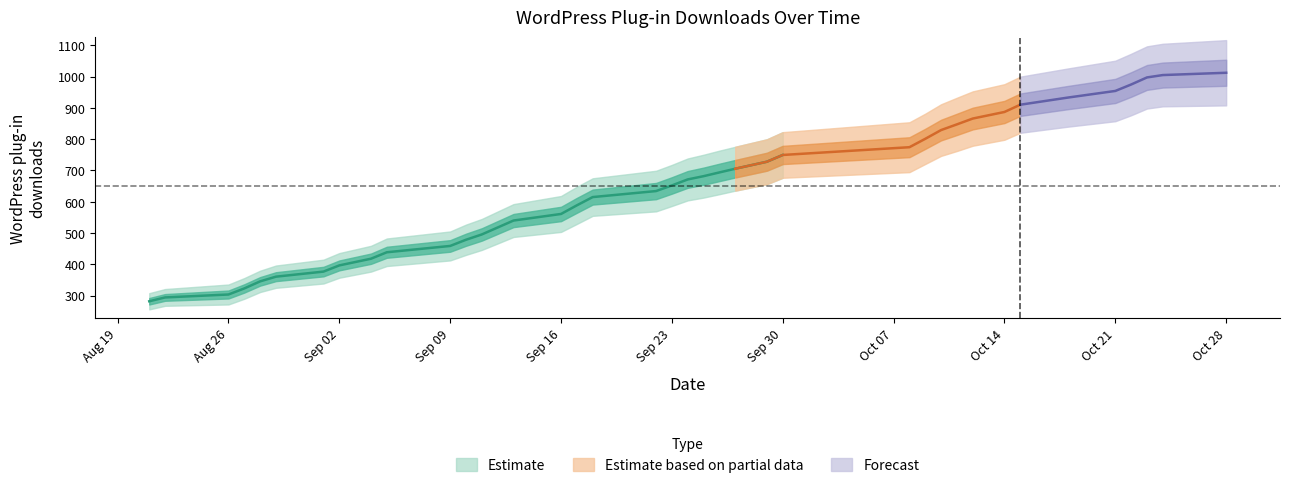

List the labels in order of value, largest first.

2013-10-28, 2013-10-24, 2013-10-23, 2013-10-22, 2013-10-21, 2013-10-18, 2013-10-15, 2013-10-14, 2013-10-12, 2013-10-11, 2013-10-10, 2013-10-09, 2013-10-08, 2013-09-30, 2013-09-29, 2013-09-27, 2013-09-26, 2013-09-25, 2013-09-24, 2013-09-23, 2013-09-22, 2013-09-18, 2013-09-17, 2013-09-16, 2013-09-13, 2013-09-12, 2013-09-11, 2013-09-10, 2013-09-09, 2013-09-05, 2013-09-04, 2013-09-02, 2013-09-01, 2013-08-29, 2013-08-28, 2013-08-27, 2013-08-26, 2013-08-22, 2013-08-21